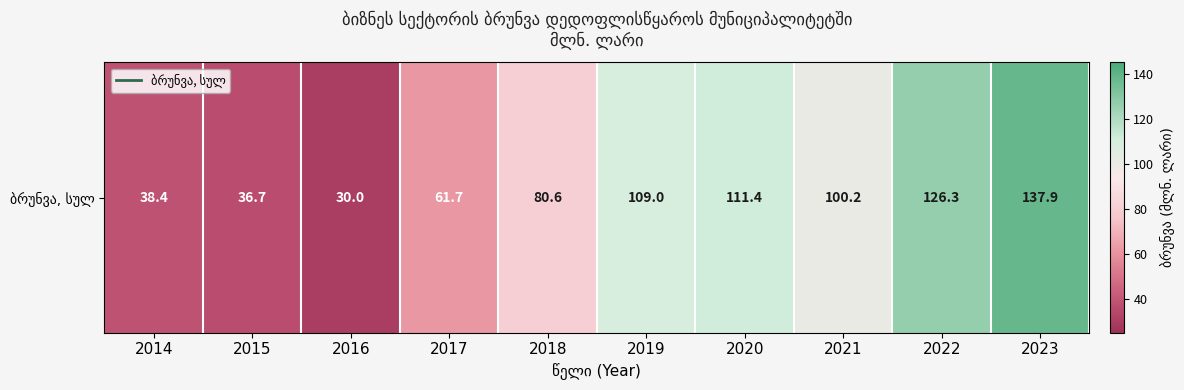

What is the change in value from 2017 to 2022?

+64.6